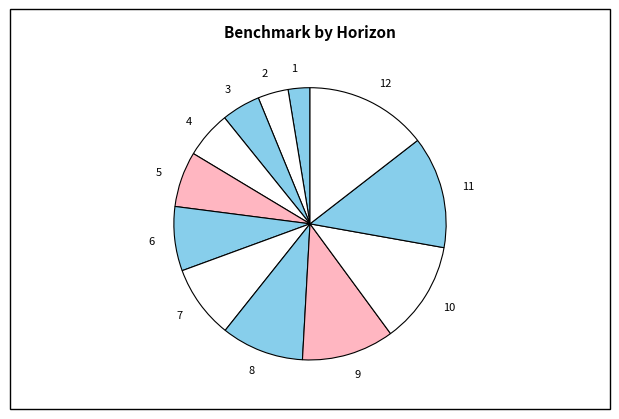

How many segments does this pie chart have?

12